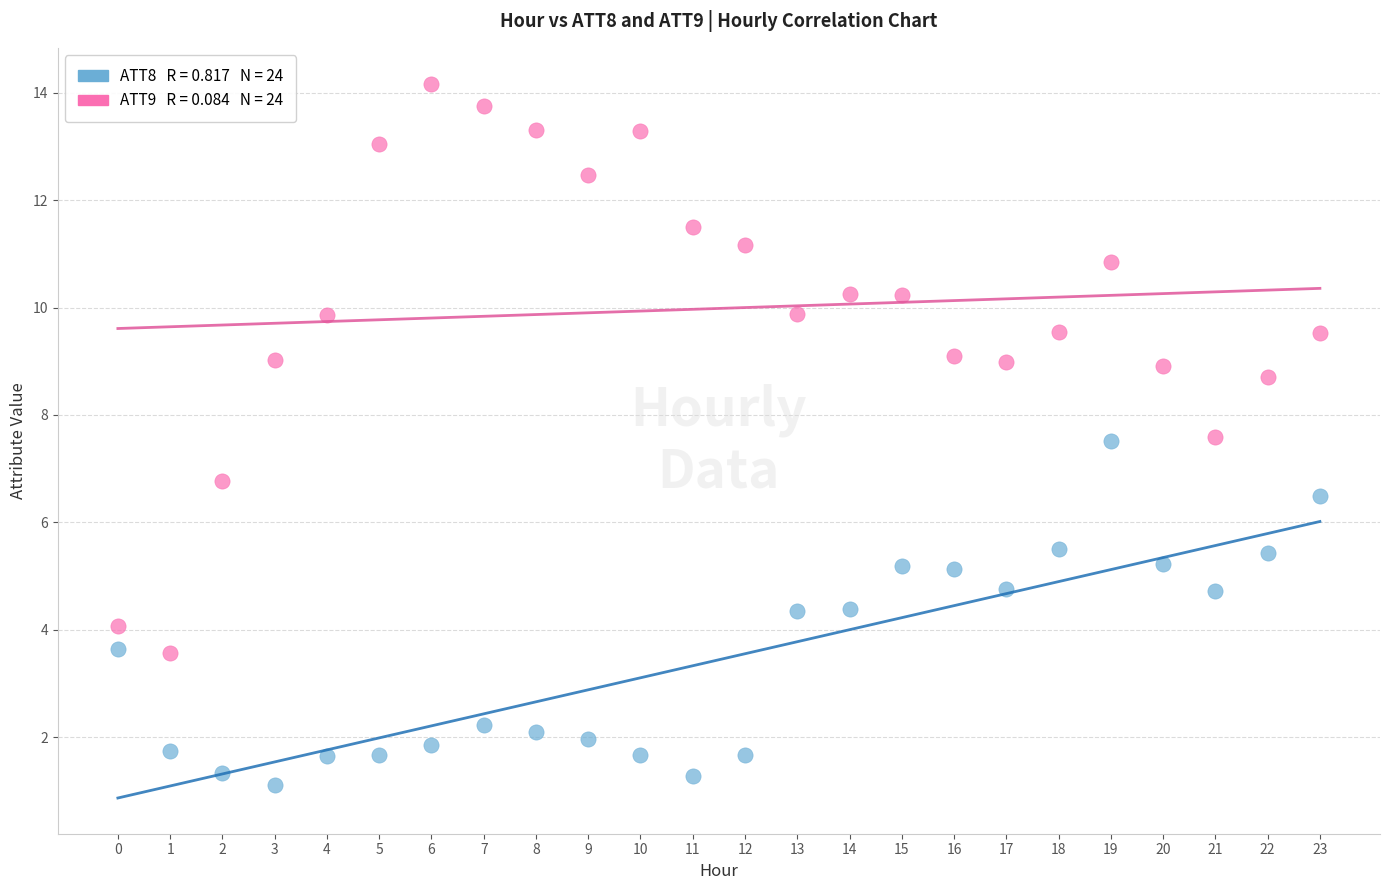

Across all data points, what is the range of Y values (max minus min)?

13.1